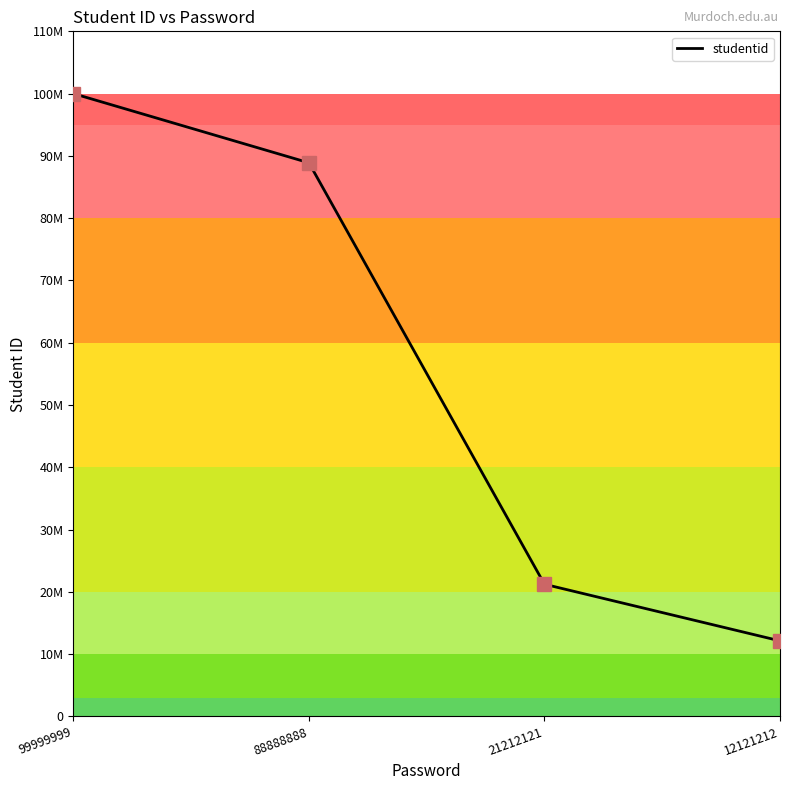

Does the chart display data point markers on the line(s)?

No